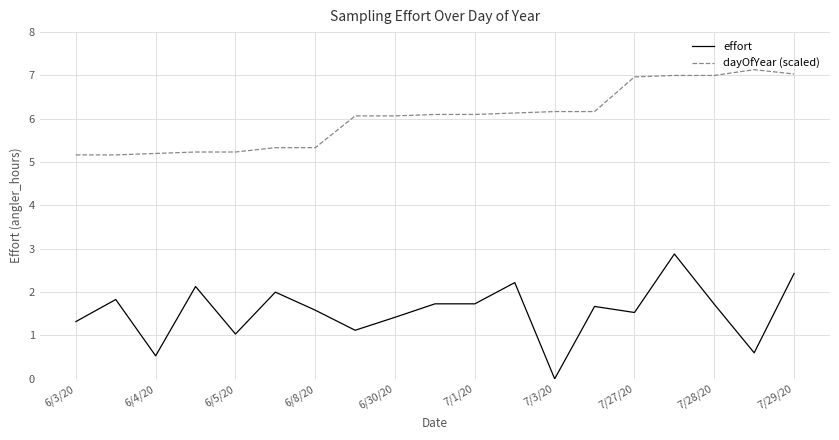

Which series has the largest range (max minus min)?

effort